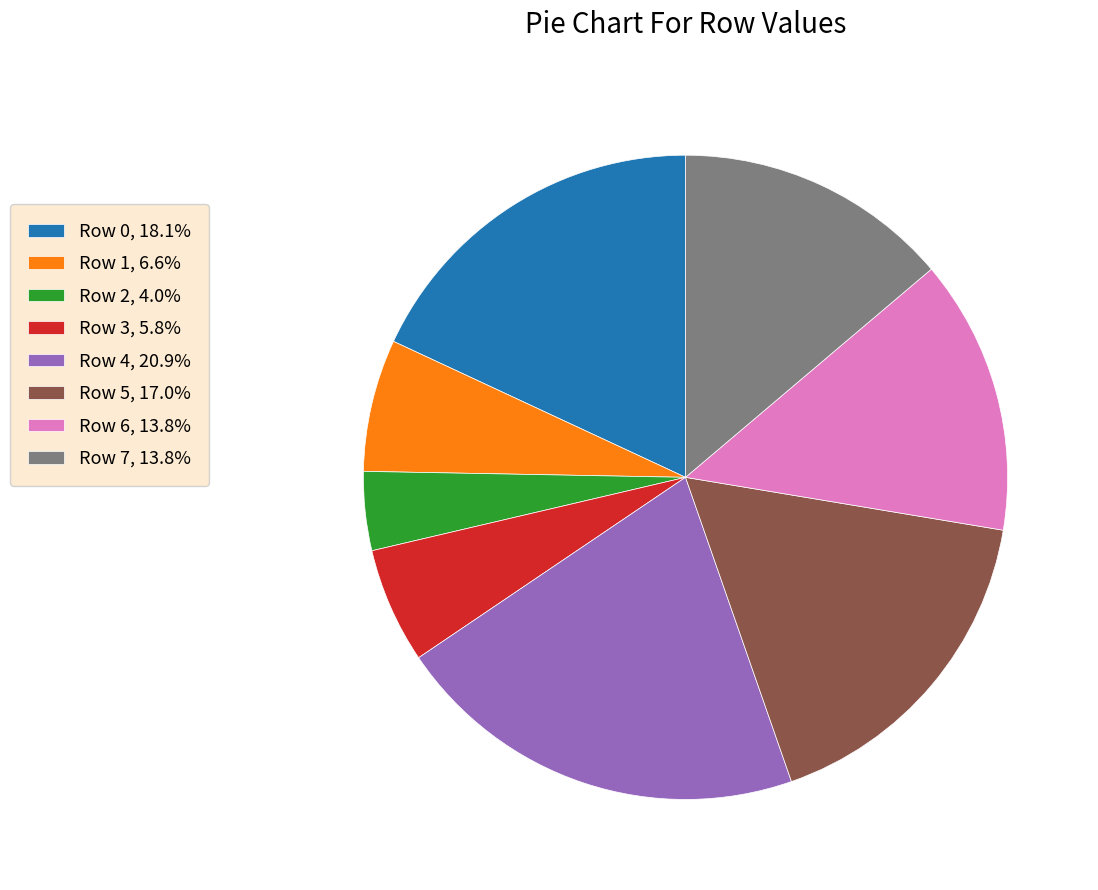

Do Row 4 and Row 6 together represent more than half of the pie?

No